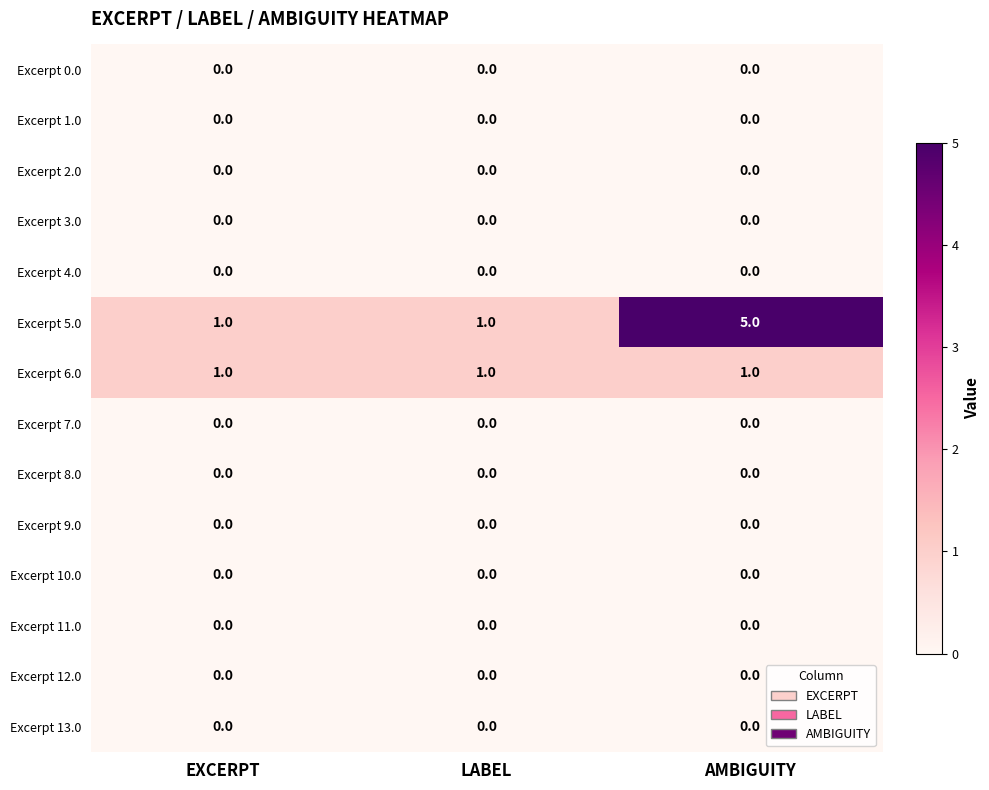

How many series are shown in this chart?

14